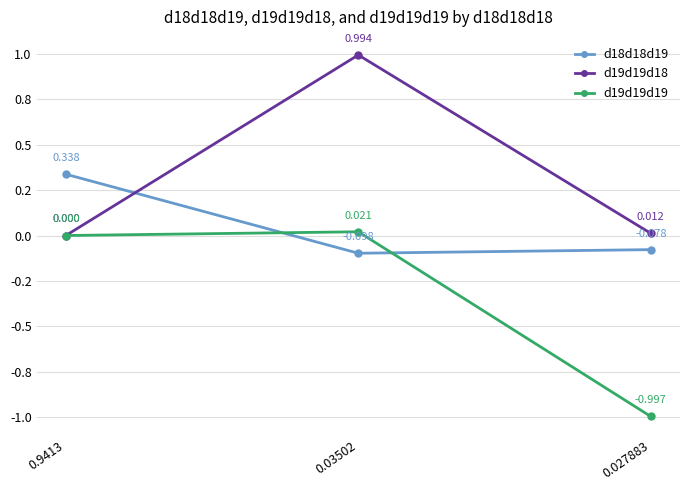

Is this an area chart (filled region under the line)?

No